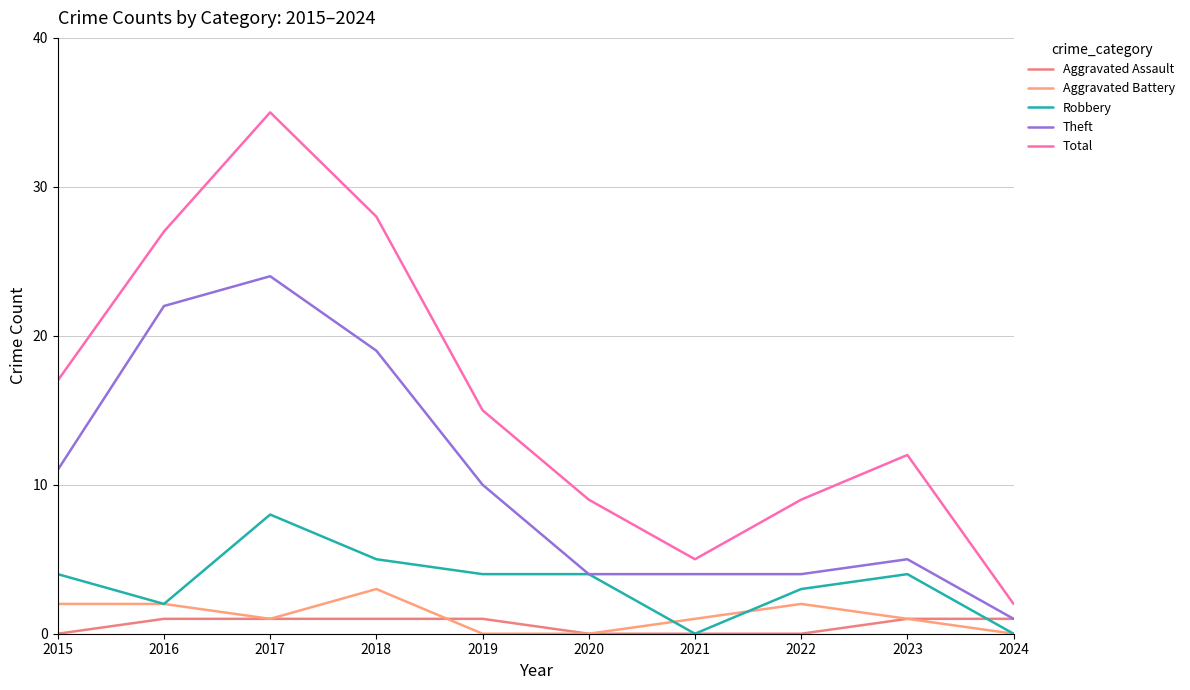

Reading right to left, list all the values displayed in this chart.

Aggravated Assault: 2024=1	2023=1	2022=0	2021=0	2020=0	2019=1	2018=1	2017=1	2016=1	2015=0
Aggravated Battery: 2024=0	2023=1	2022=2	2021=1	2020=0	2019=0	2018=3	2017=1	2016=2	2015=2
Robbery: 2024=0	2023=4	2022=3	2021=0	2020=4	2019=4	2018=5	2017=8	2016=2	2015=4
Theft: 2024=1	2023=5	2022=4	2021=4	2020=4	2019=10	2018=19	2017=24	2016=22	2015=11
Total: 2024=2	2023=12	2022=9	2021=5	2020=9	2019=15	2018=28	2017=35	2016=27	2015=17